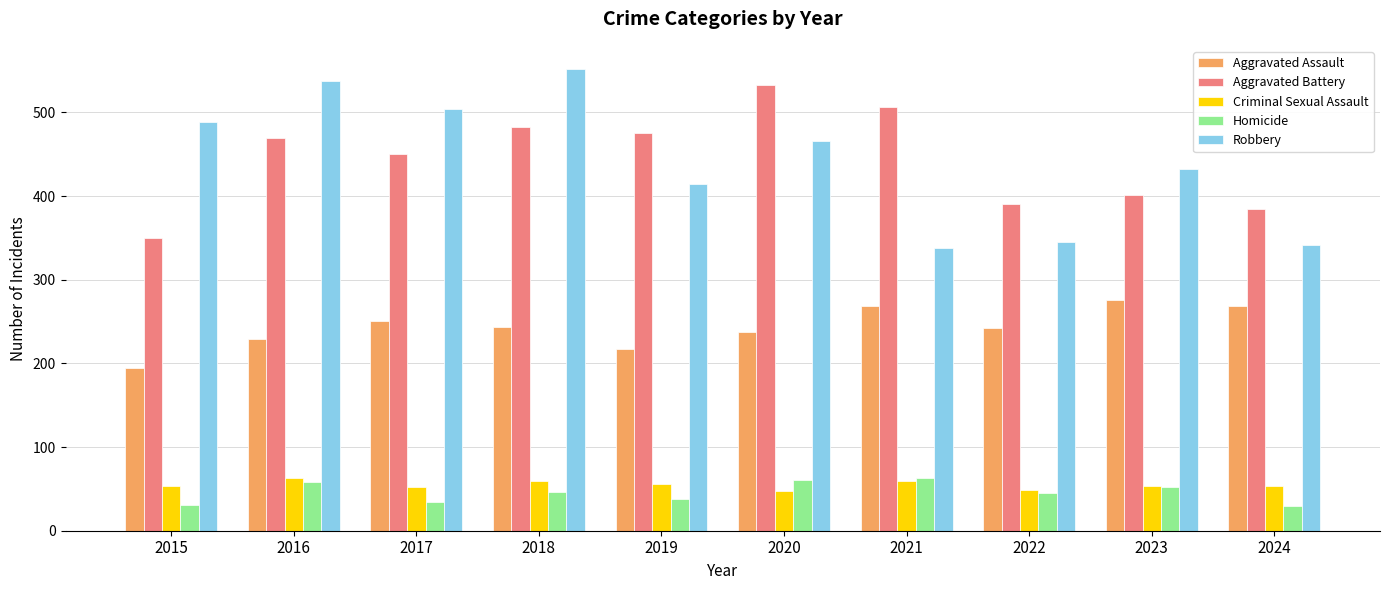

What is the approximate value of Homicide at 2018?

46